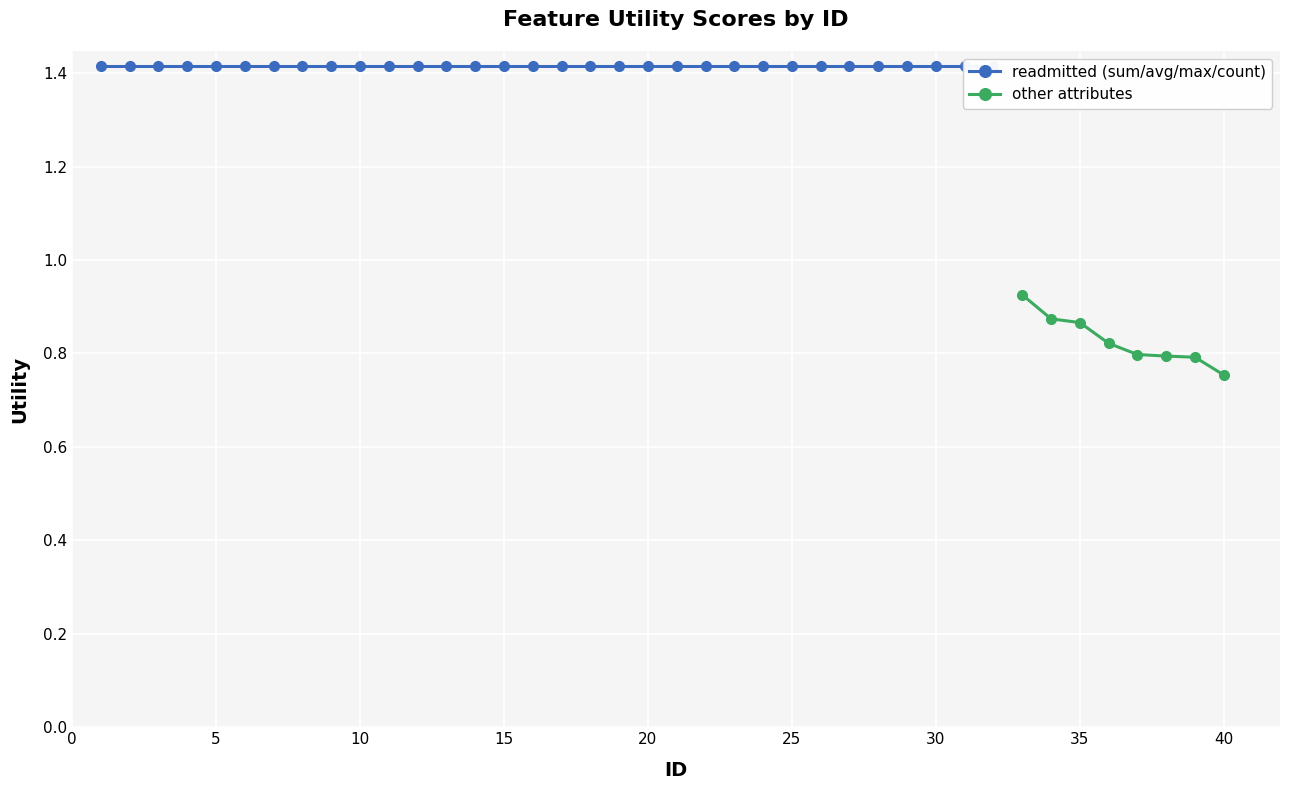

Is it true that other attributes equals 1.4 at 35?

False